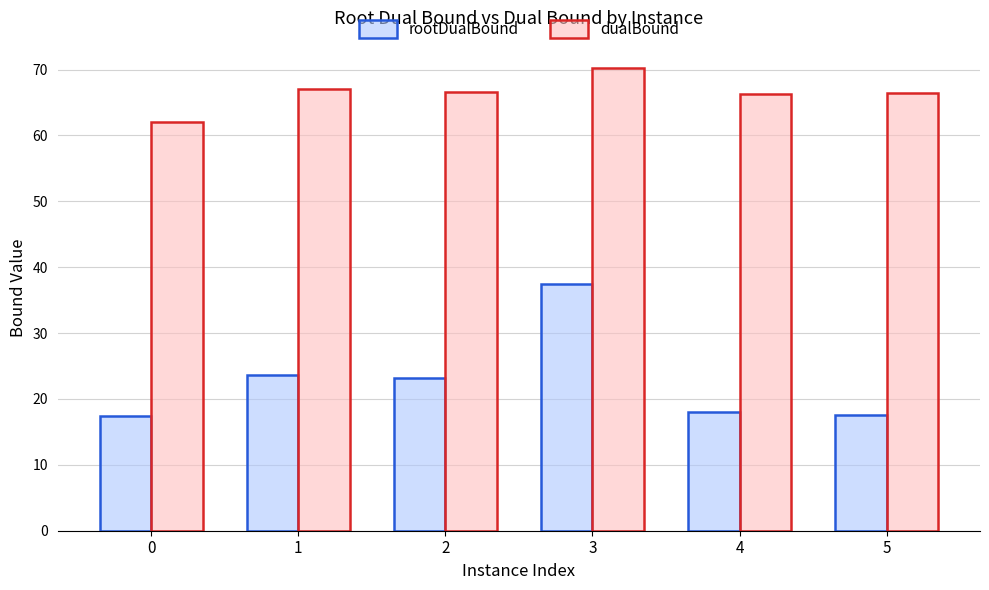

What is the difference between the maximum and minimum values in the dualBound series?

8.1